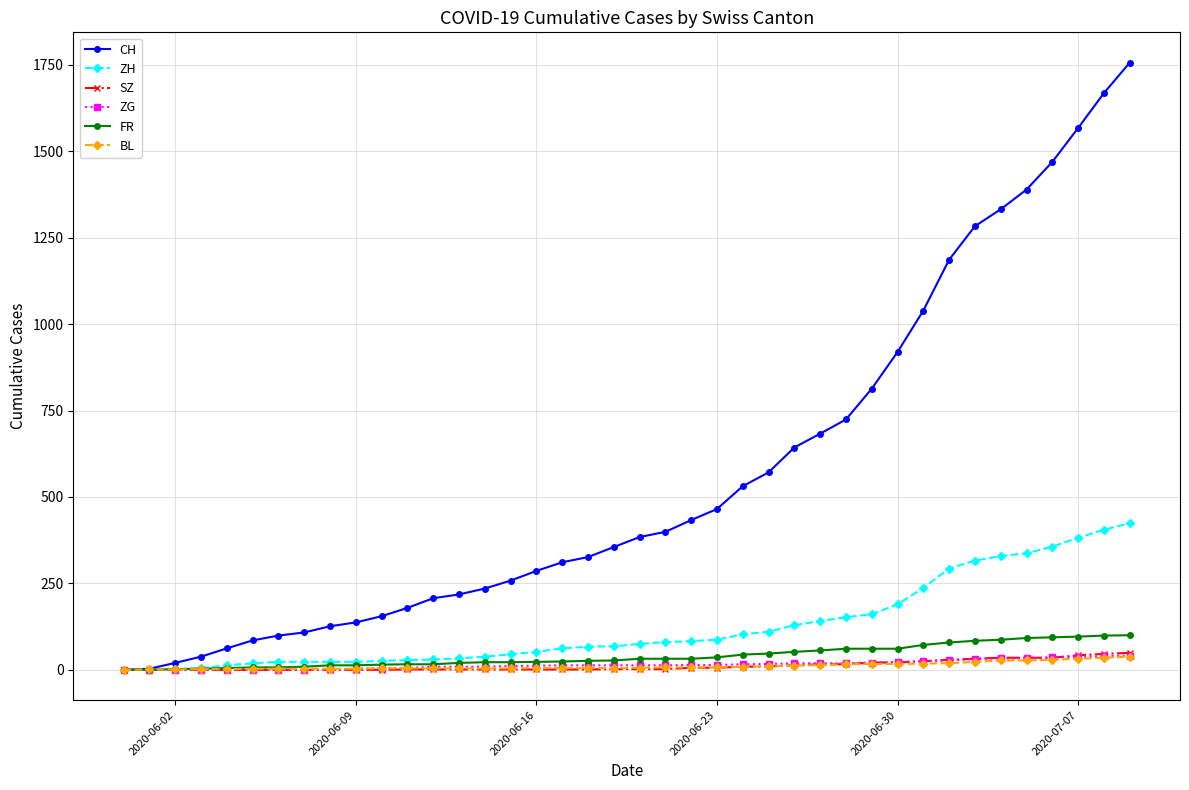

Which series ends up on top after the final intersection of BL and ZH?

ZH